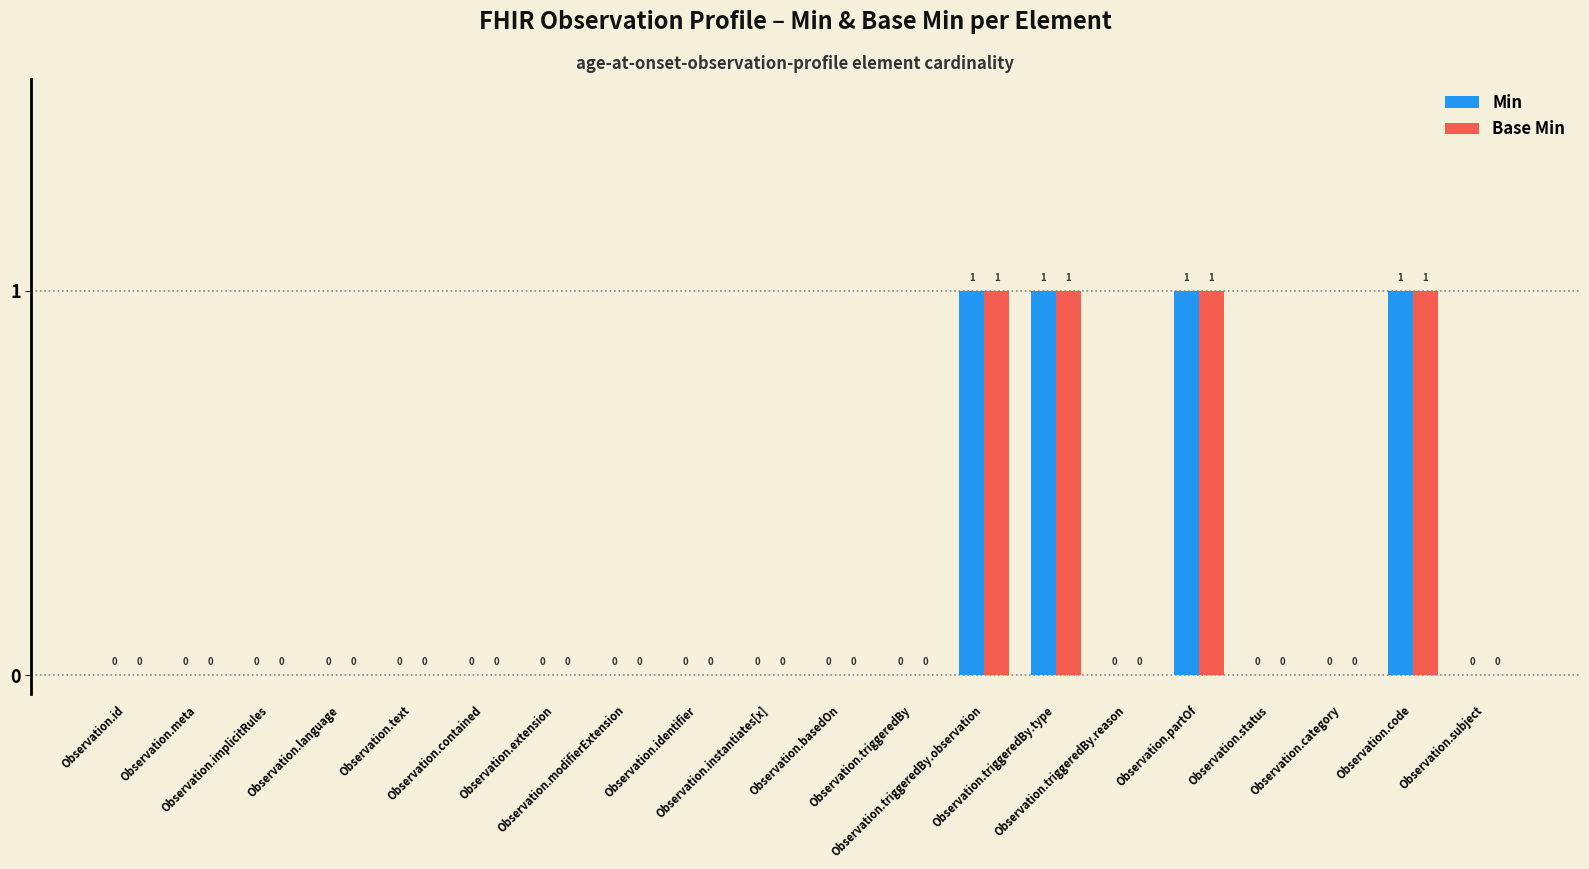

What is the sum of all Base Min values?

4